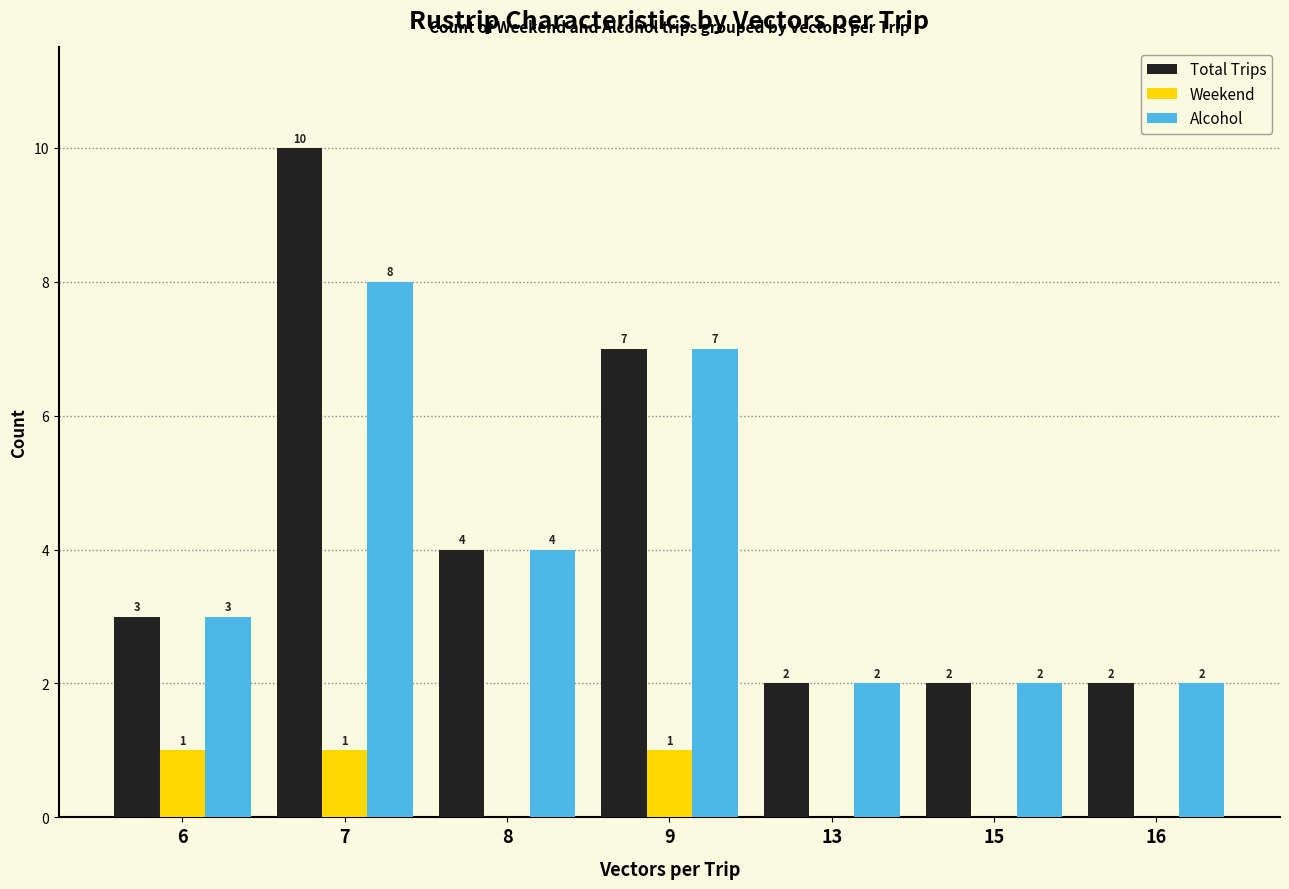

What is the maximum value shown in the chart?

10